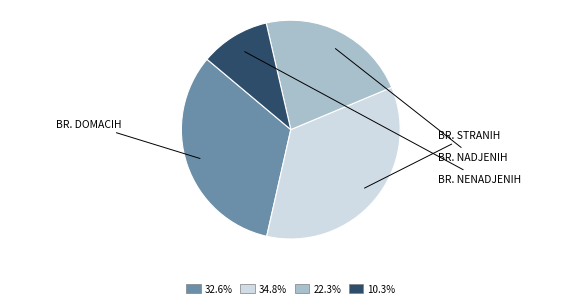

Is there a majority slice in this chart?

No